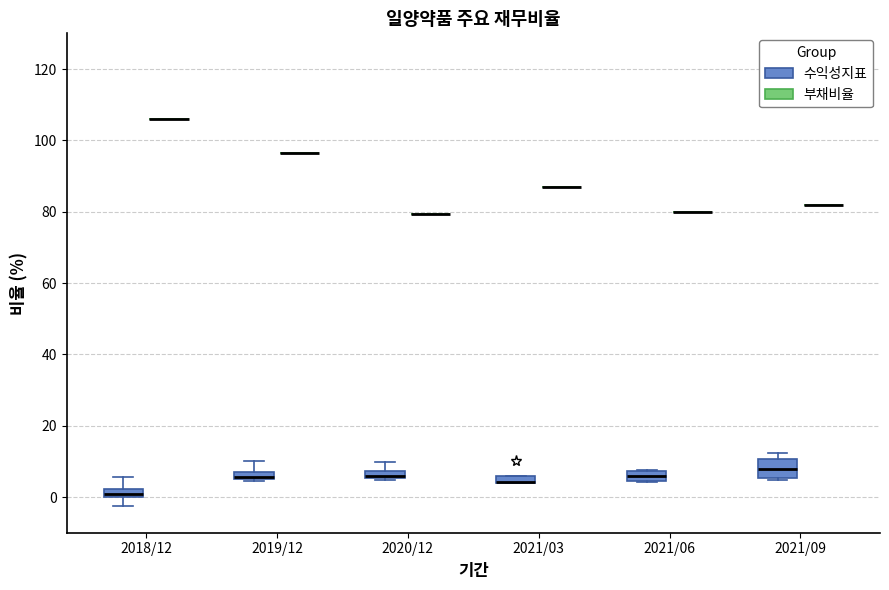

Where is the lower edge of the box for 2018/12 (수익성지표) on the y-axis? The values are not printed on the chart, so give them approximately, as read against the axis.

0